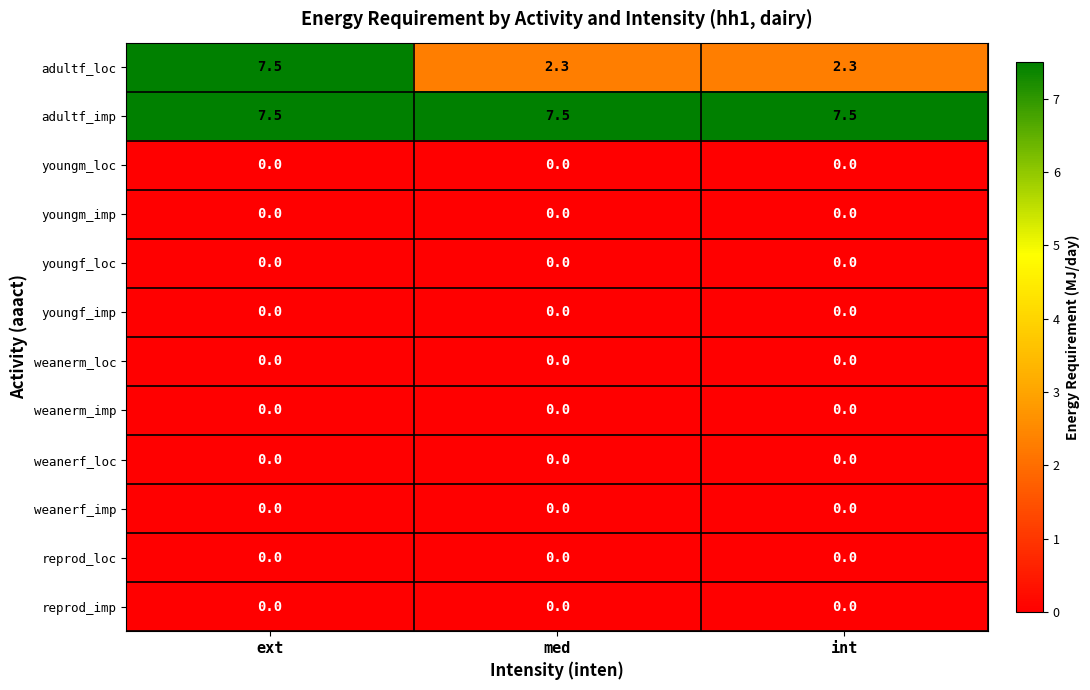

What is the maximum value for adultf_imp?

7.5